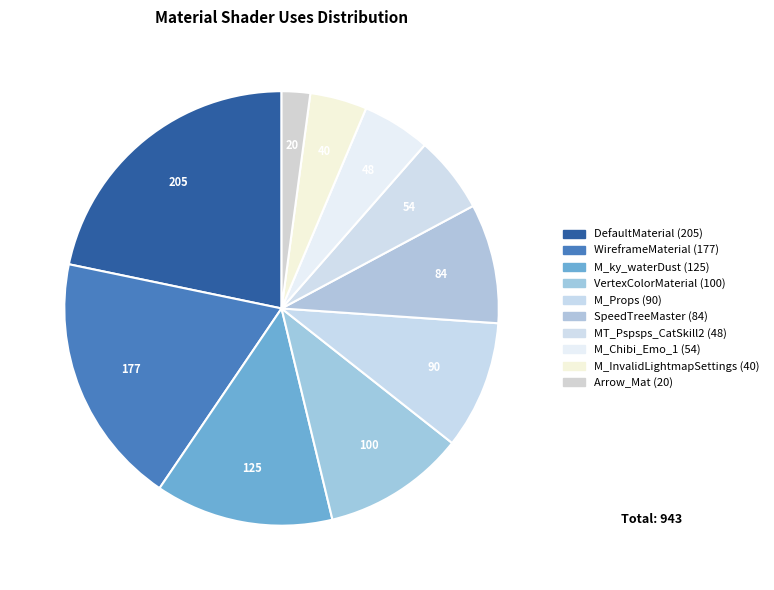

Is VertexColorMaterial (100) the majority of the pie?

No